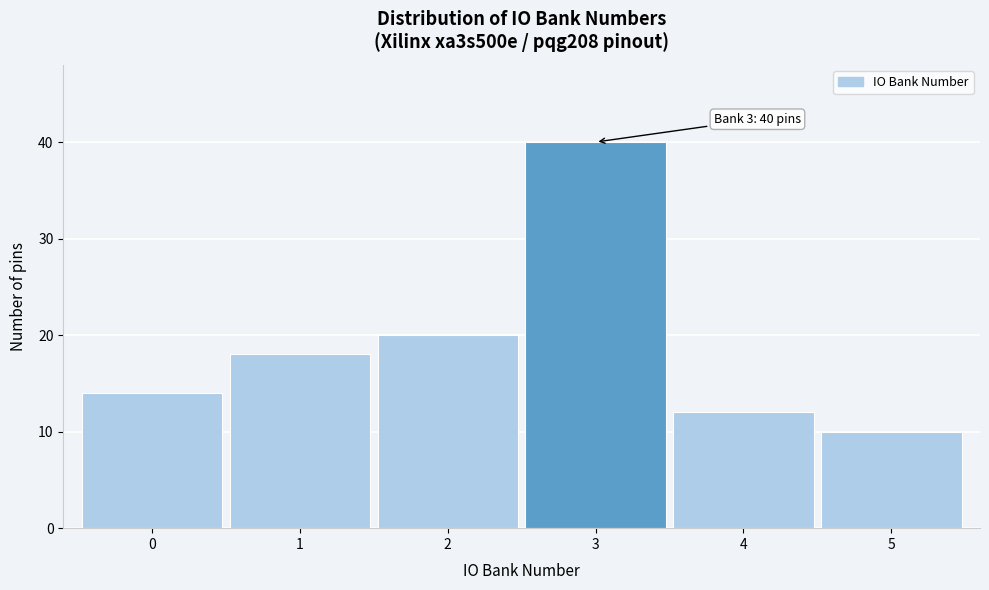

Over which range of the x-axis is the bar tallest?

2.5 to 3.5